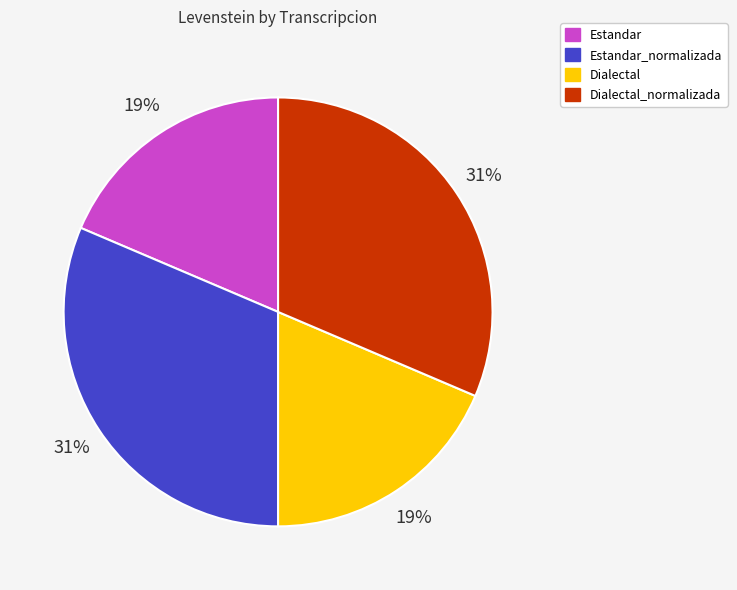

Count the number of slices in the pie.

4